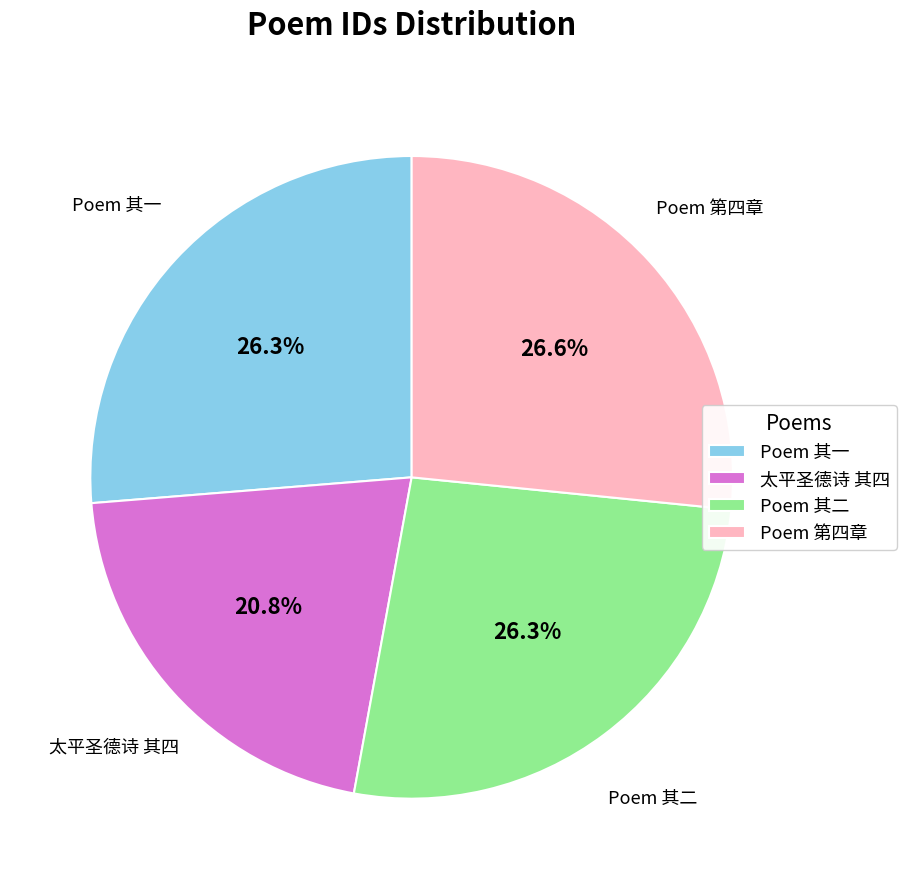

Which slice is the smallest?

太平圣德诗 其四